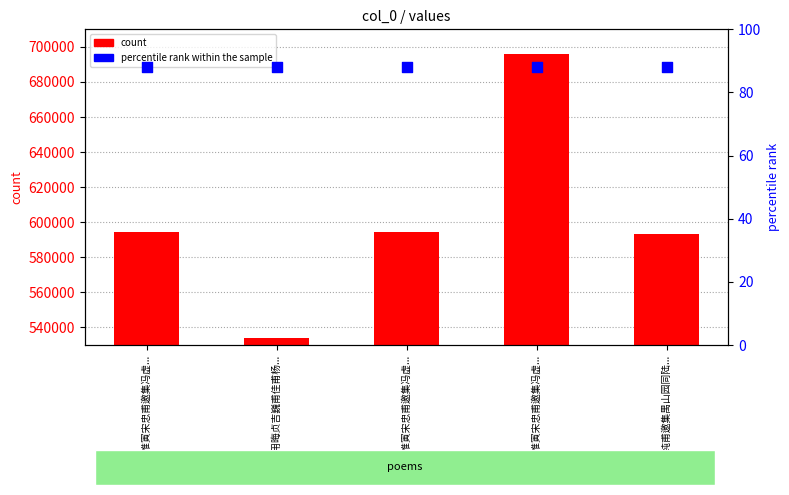

What are all the series names shown in the legend?

count, percentile rank within the sample